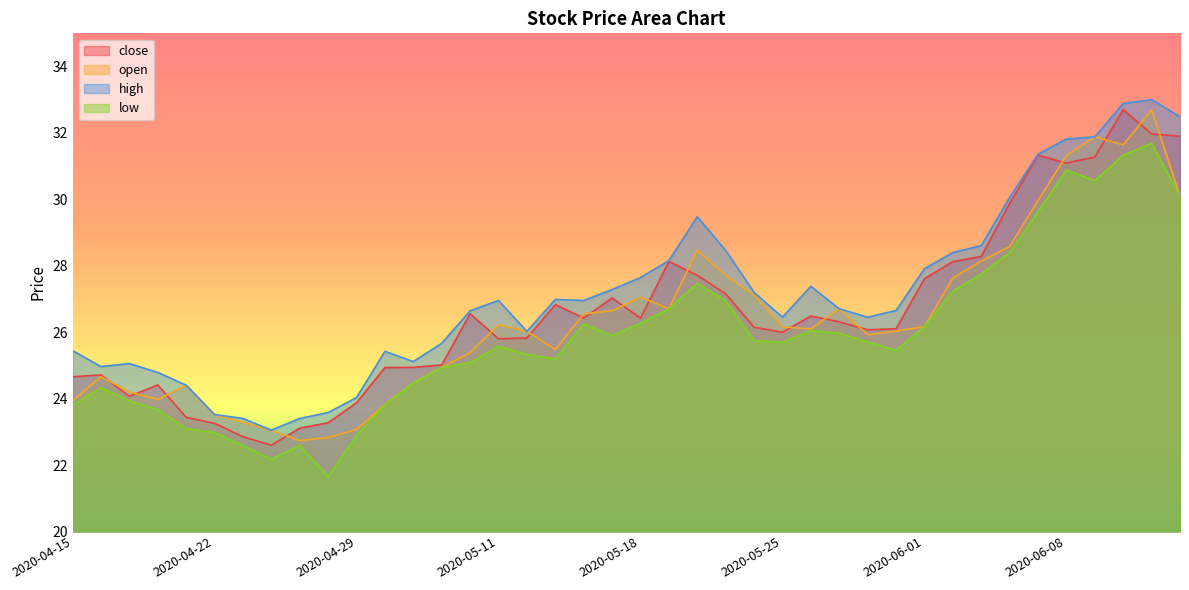

How many distinct data groups are displayed?

4